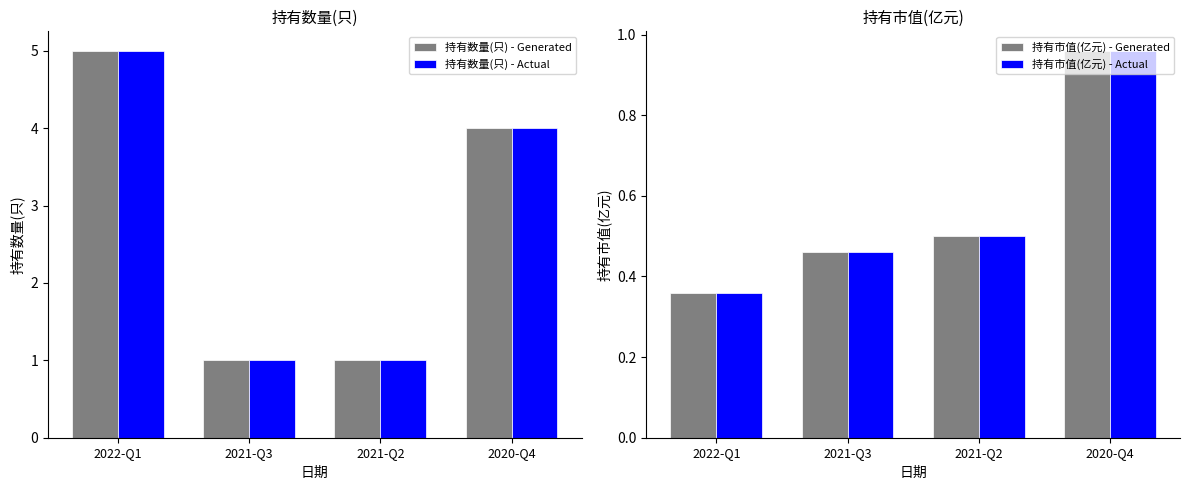

Reading left to right, transcribe all the data shown in this chart.

持有数量(只) - Generated: 2022-Q1=5.0	2021-Q3=1.0	2021-Q2=1.0	2020-Q4=4.0
持有数量(只) - Actual: 2022-Q1=5.0	2021-Q3=1.0	2021-Q2=1.0	2020-Q4=4.0
持有市值(亿元) - Generated: 2022-Q1=0.4	2021-Q3=0.5	2021-Q2=0.5	2020-Q4=1.0
持有市值(亿元) - Actual: 2022-Q1=0.4	2021-Q3=0.5	2021-Q2=0.5	2020-Q4=1.0